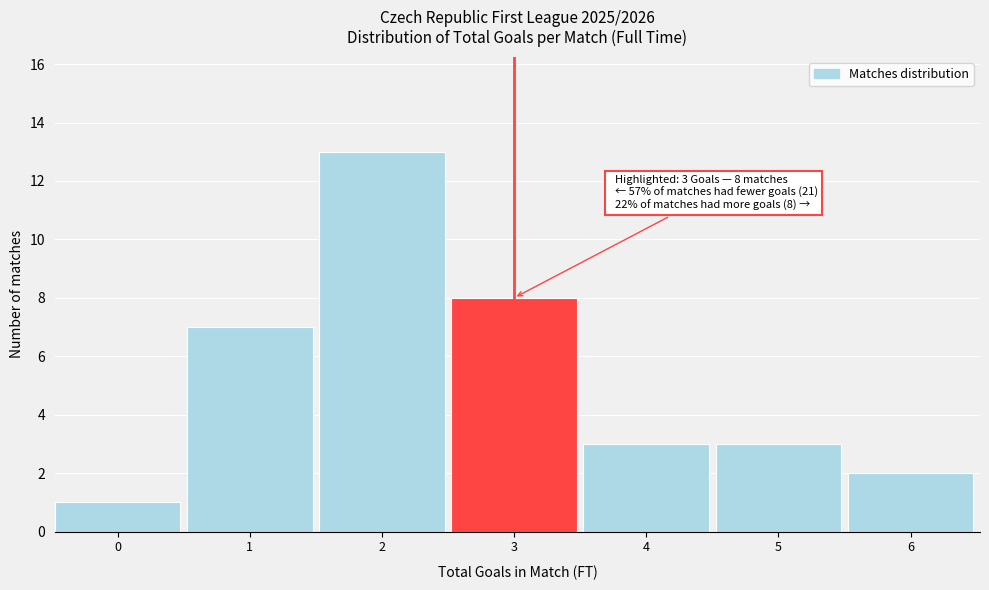

Reading left to right, what are all the values shown in this chart?

1	7	13	8	3	3	2